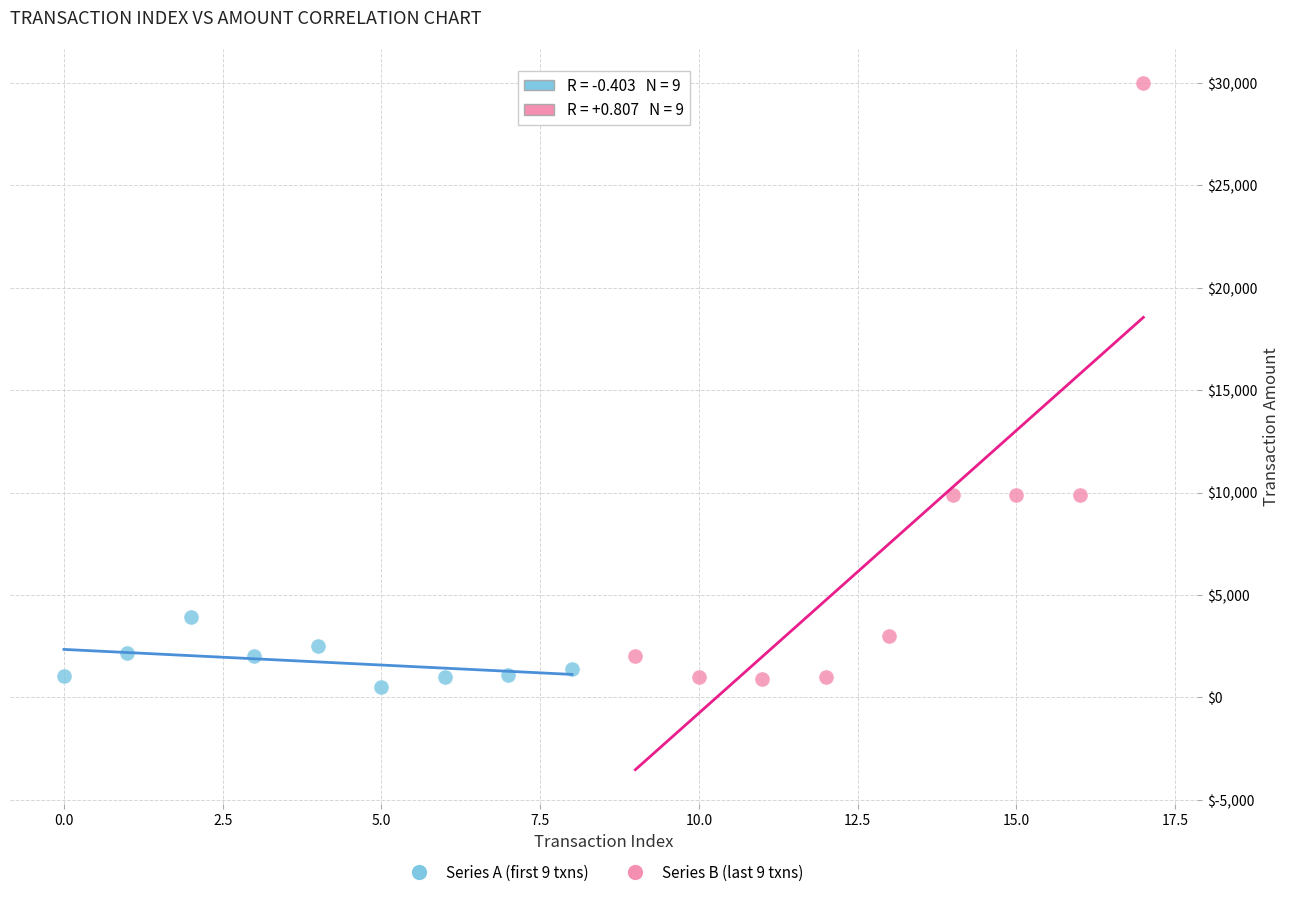

Which series reaches the maximum Y coordinate?

Series B (last 9 txns)